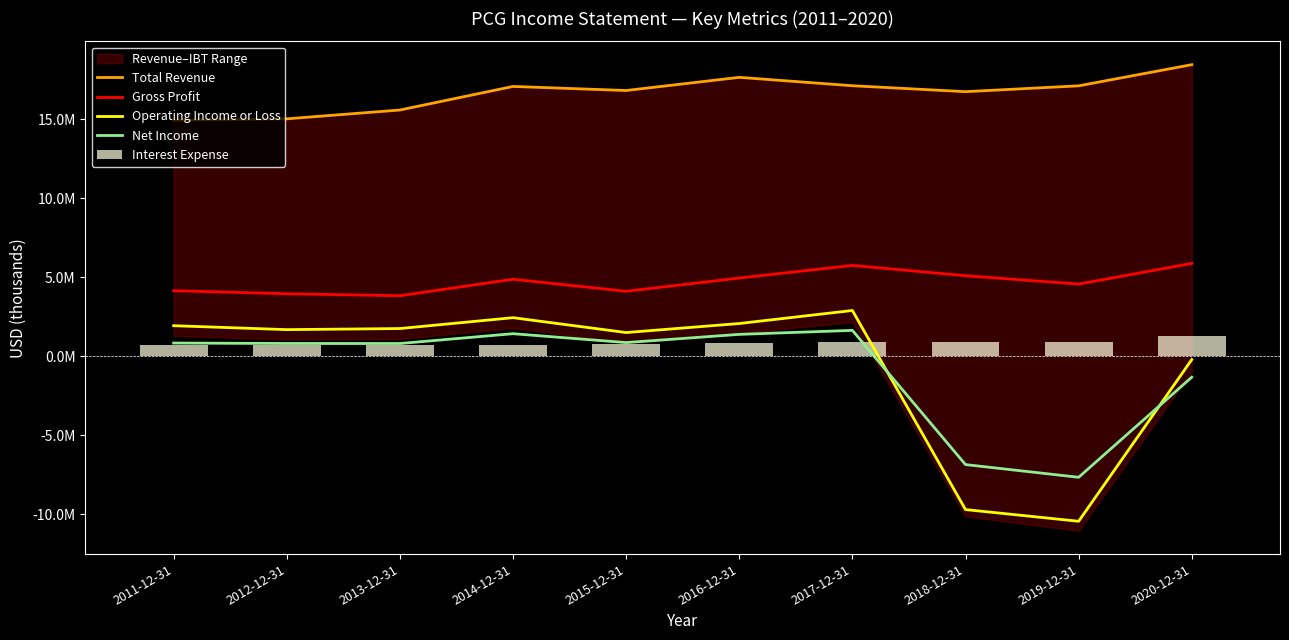

At how many categories does at least one series exceed -843199?

10